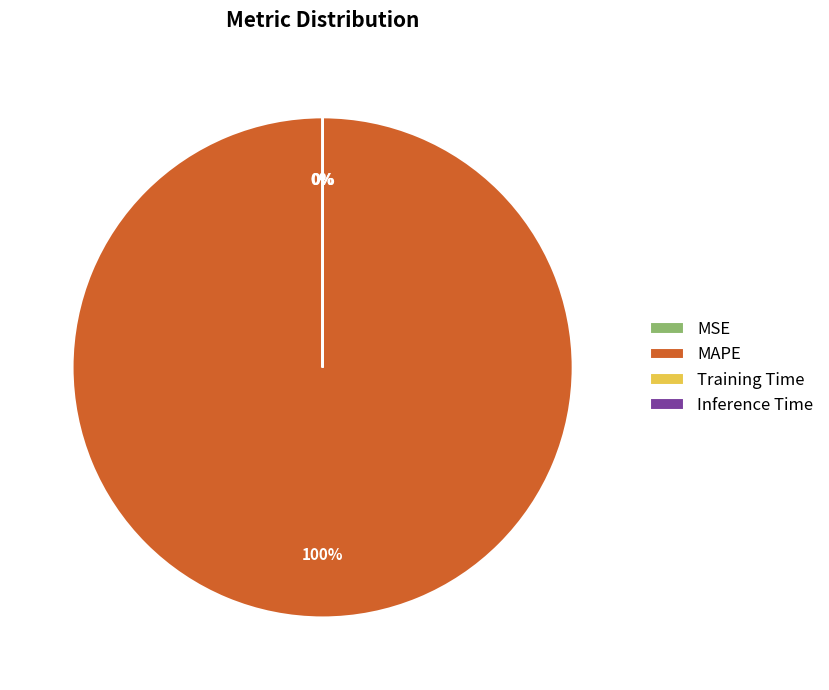

Does any single category account for the majority?

Yes